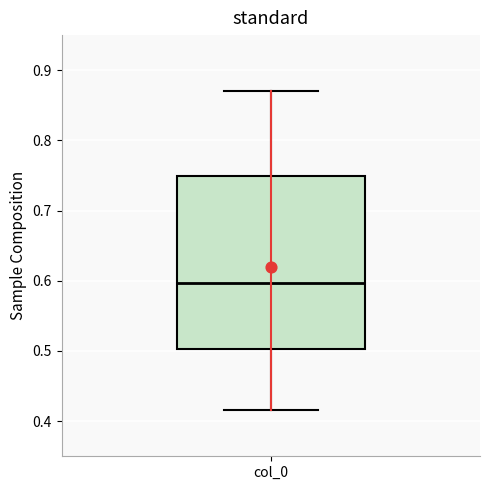

Read this box plot against the y-axis: the position of the median line, the range covered by the box, and the ends of both whiskers. The values are not printed on the chart, so give them approximately, as read against the axis.

median 0.60, box 0.50 to 0.75, whiskers 0.42 to 0.87